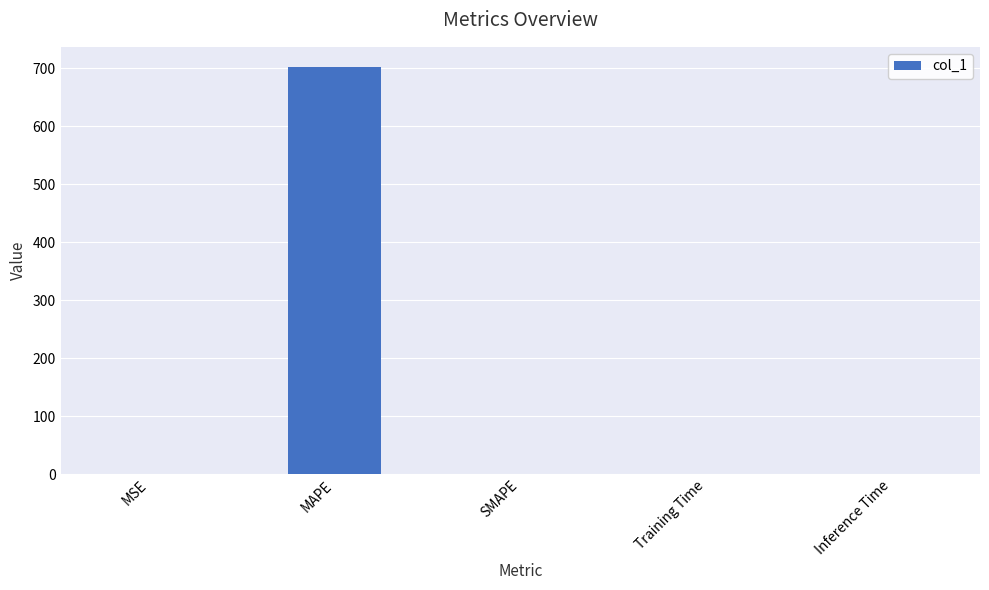

True or false: the data shows -234.6 at SMAPE.

False